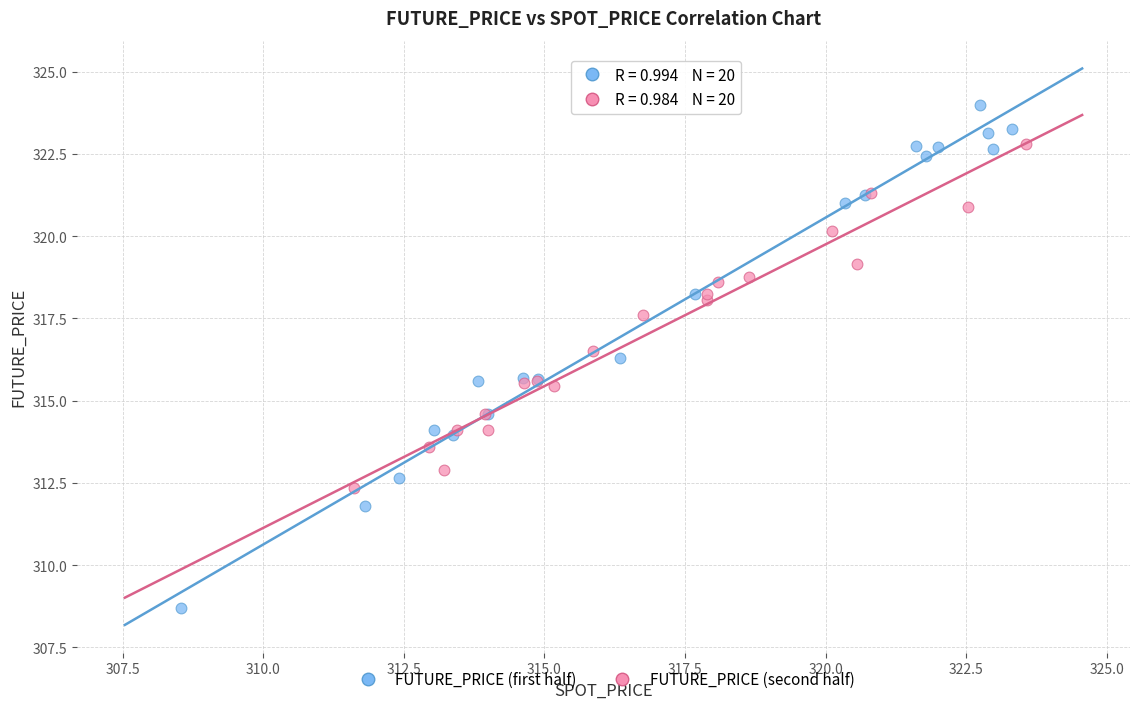

Which series has the widest spread of Y values?

FUTURE_PRICE (first half)